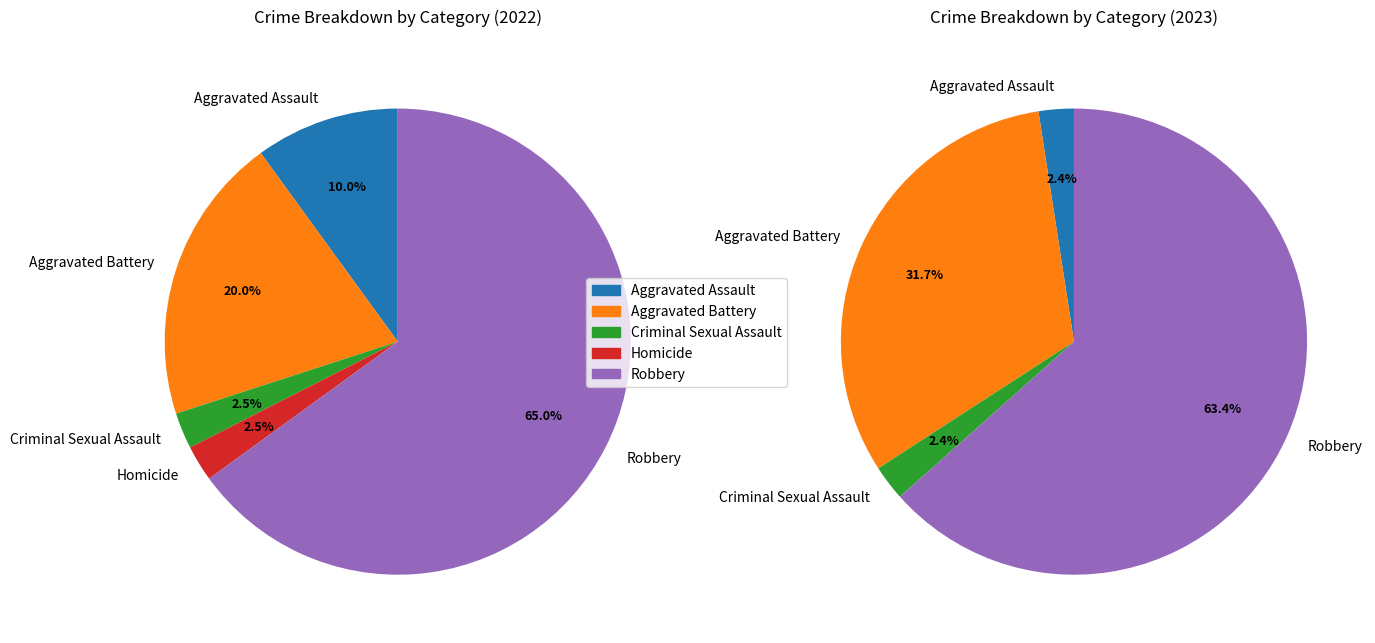

Rank the series by their average value, from highest to lowest.

values_2023, values_2022